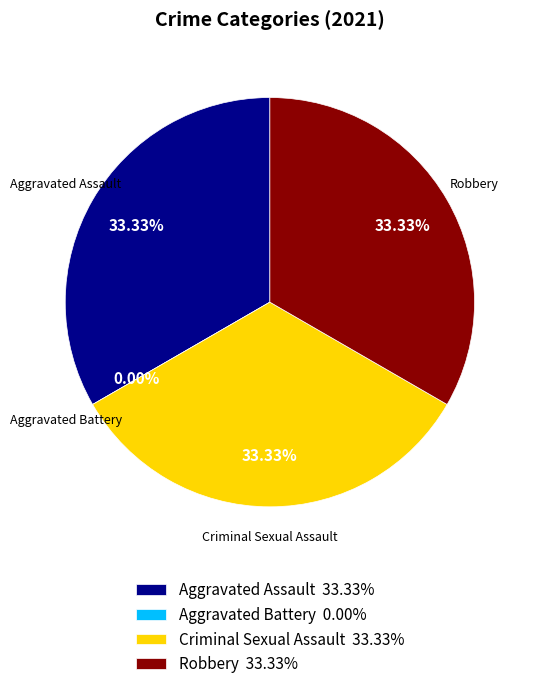

How many segments does this pie chart have?

4